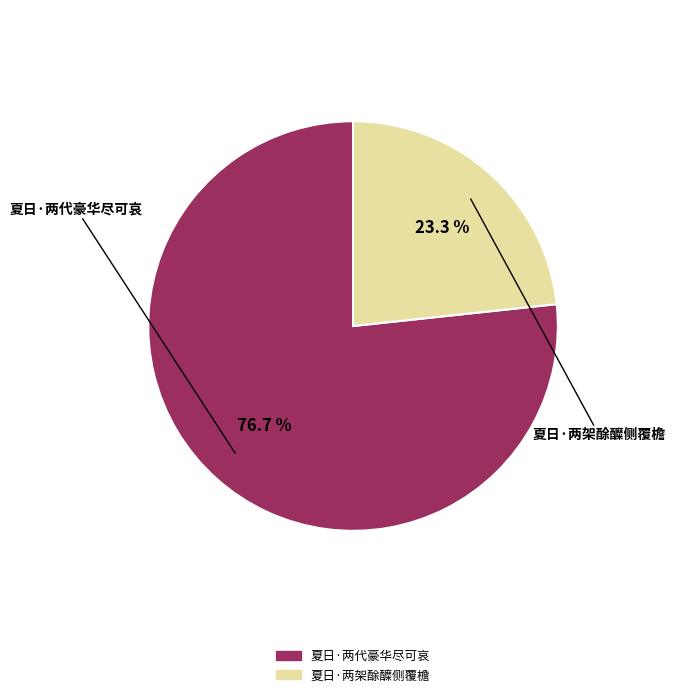

To the nearest percent, what portion does 夏日·两代豪华尽可哀 represent?

77%